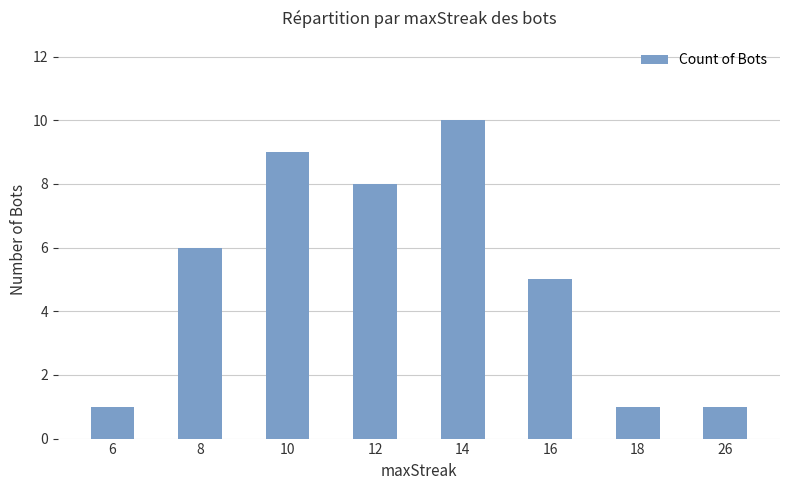

What is the average value?

5